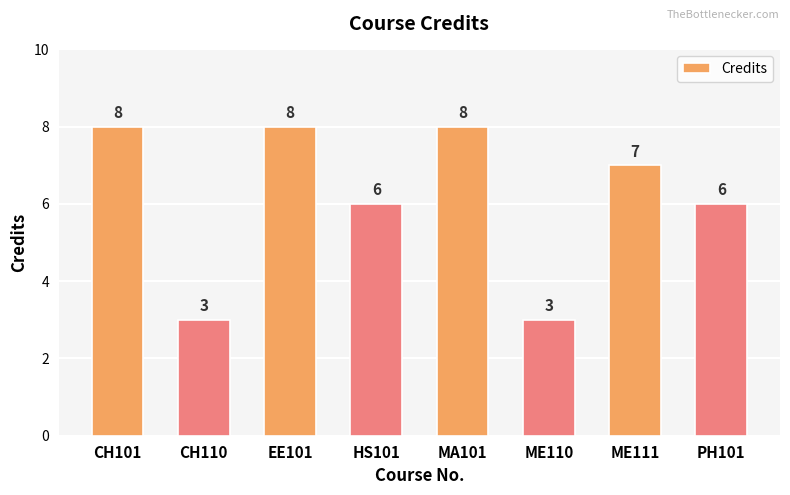

Reading right to left, what are all the values shown in this chart?

PH101=6	ME111=7	ME110=3	MA101=8	HS101=6	EE101=8	CH110=3	CH101=8